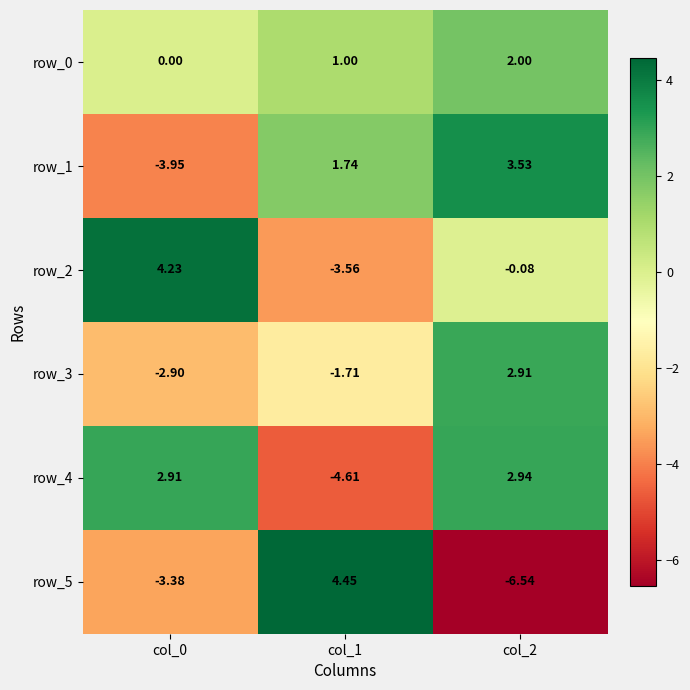

Is the value of row_1 at col_2 greater than the value of row_4 at col_2?

Yes